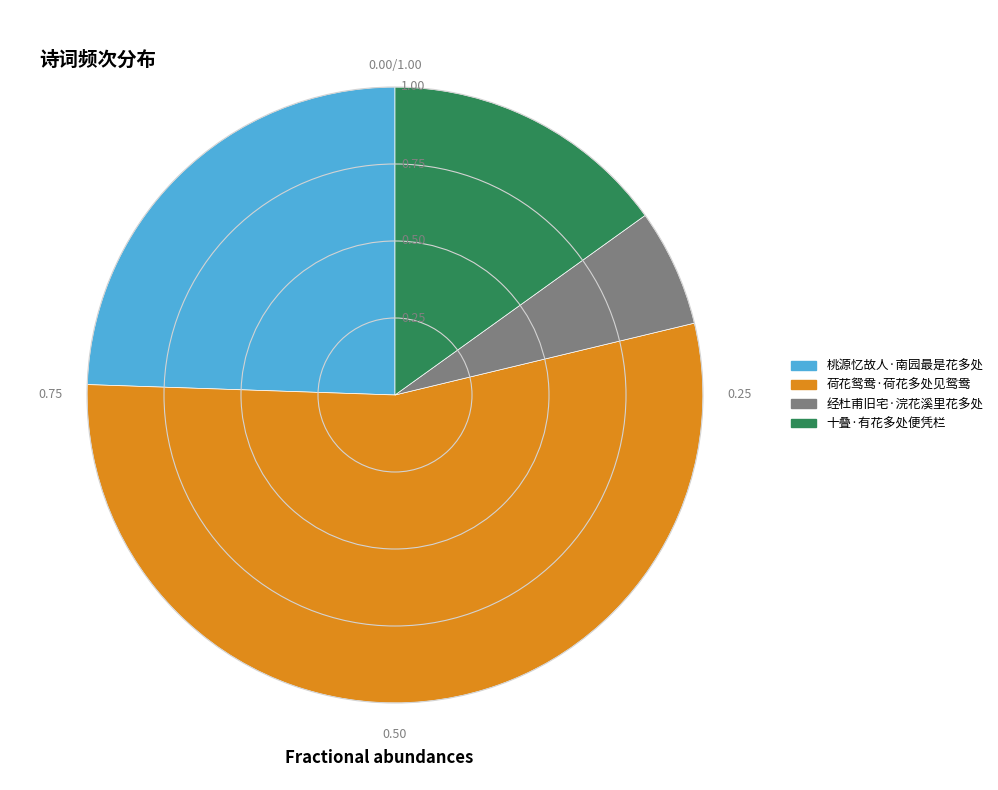

Which has a higher value, 荷花鸳鸯·荷花多处见鸳鸯 or 经杜甫旧宅·浣花溪里花多处?

荷花鸳鸯·荷花多处见鸳鸯